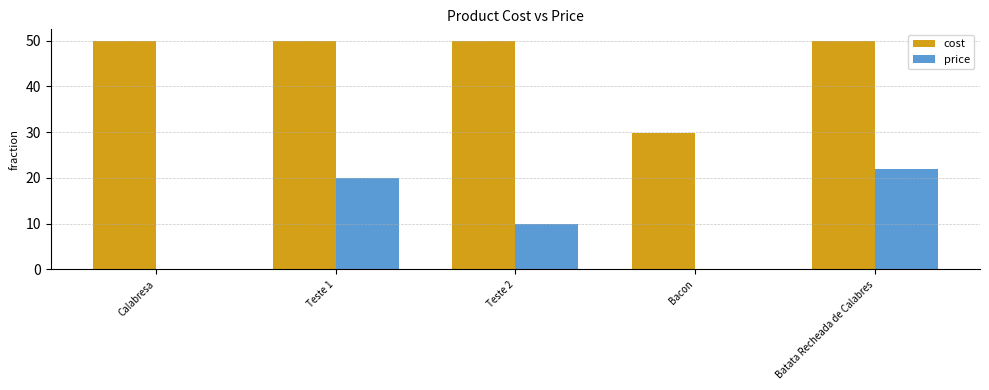

How many groups of bars are there?

5